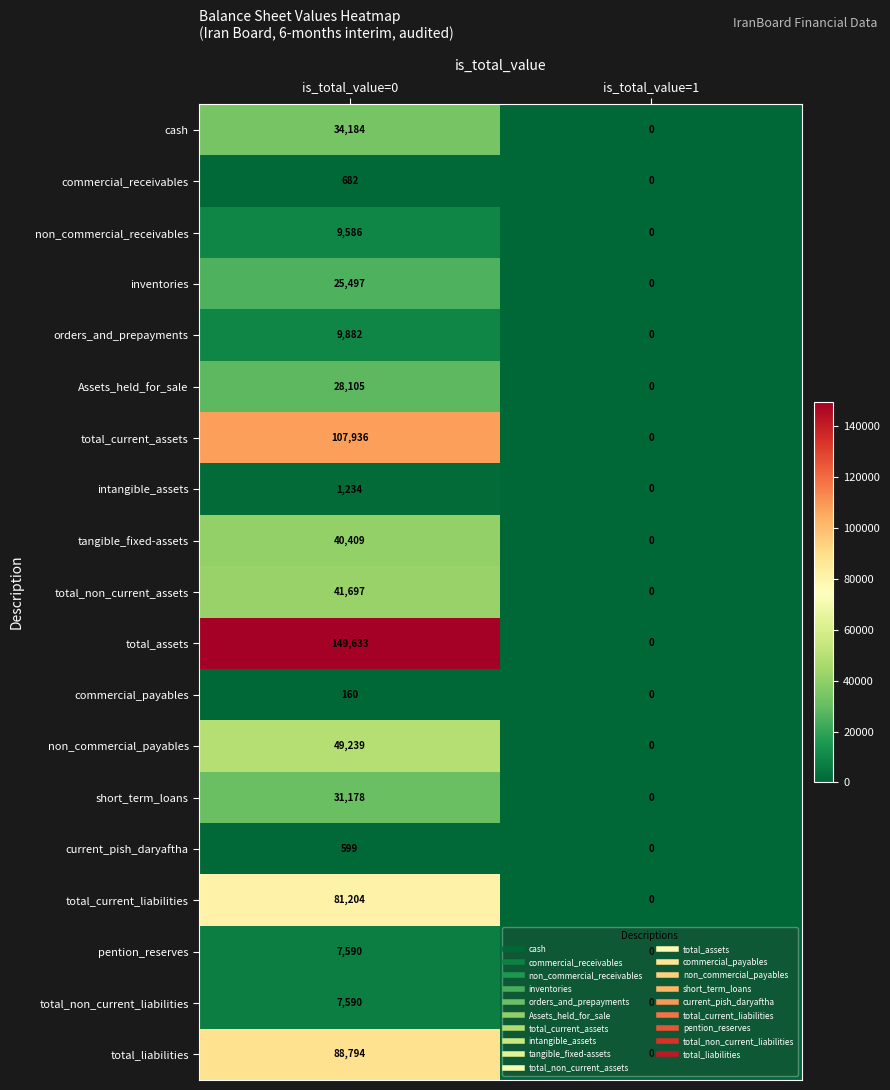

What is the approximate value of Assets_held_for_sale at is_total_value=0, to the nearest 100?

28100